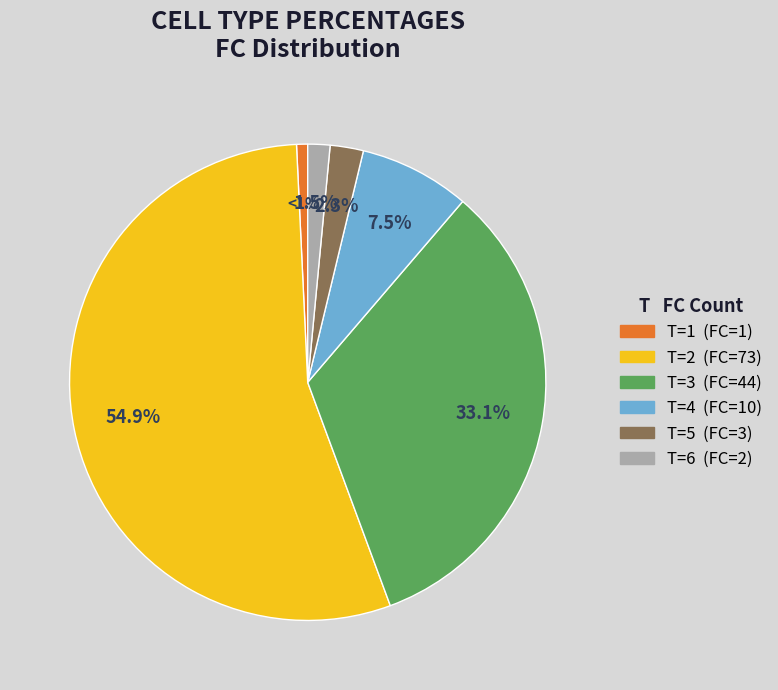

To the nearest percent, what is the difference between the largest and smallest slice percentages?

54%